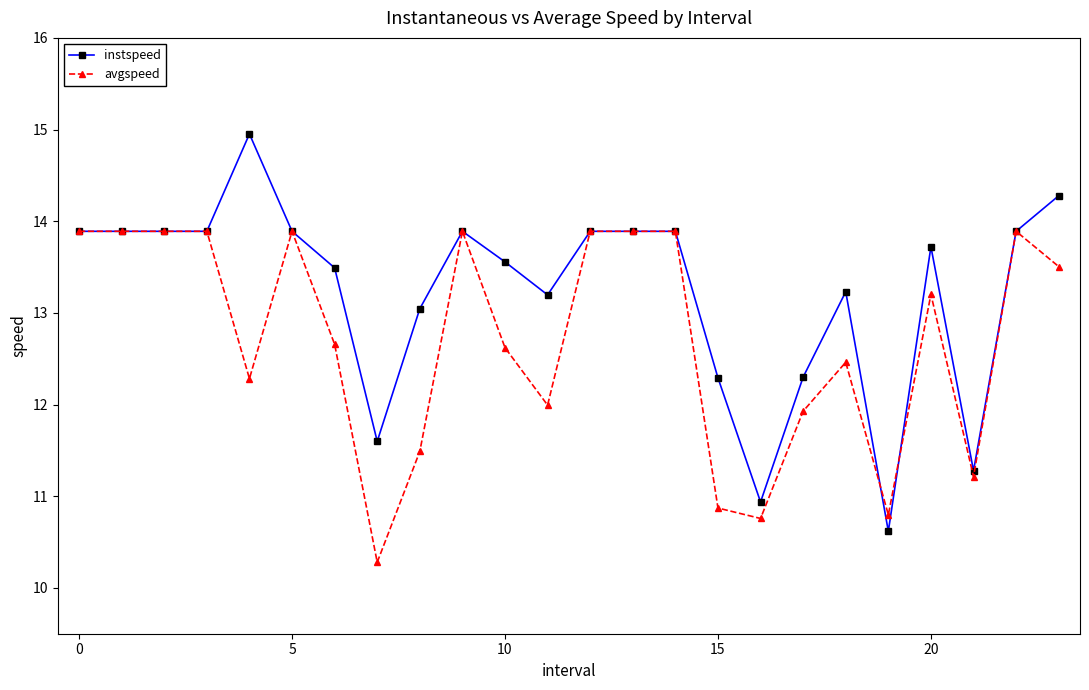

True or false: avgspeed has more than 1 points higher than both neighbors.

True